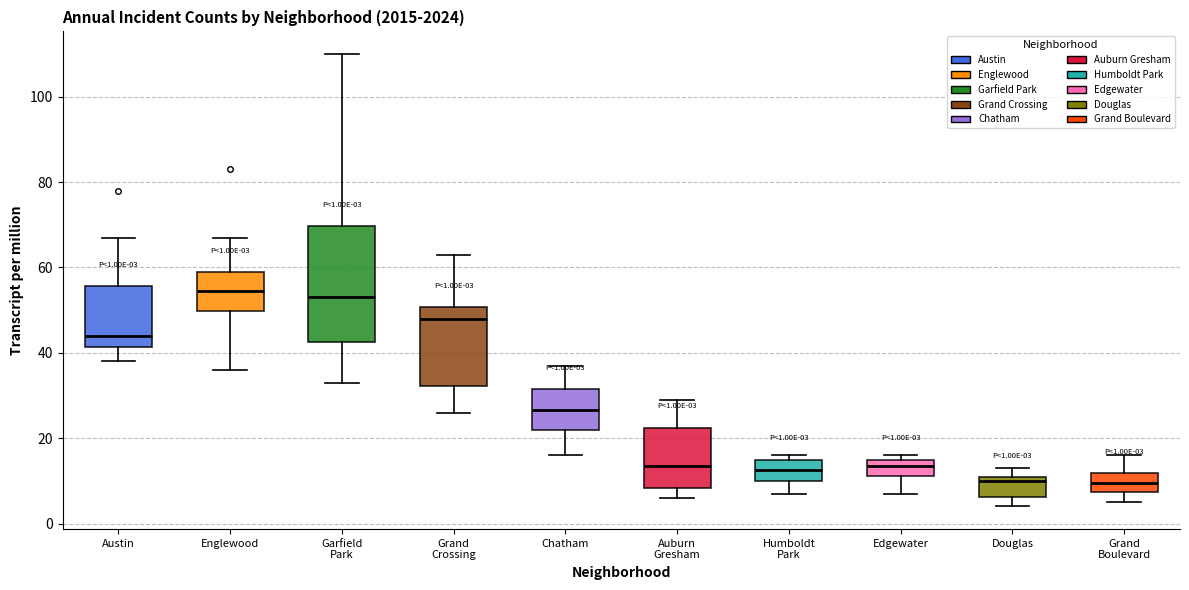

Comparing the boxes themselves (not the whiskers), which one is the tallest?

Garfield Park